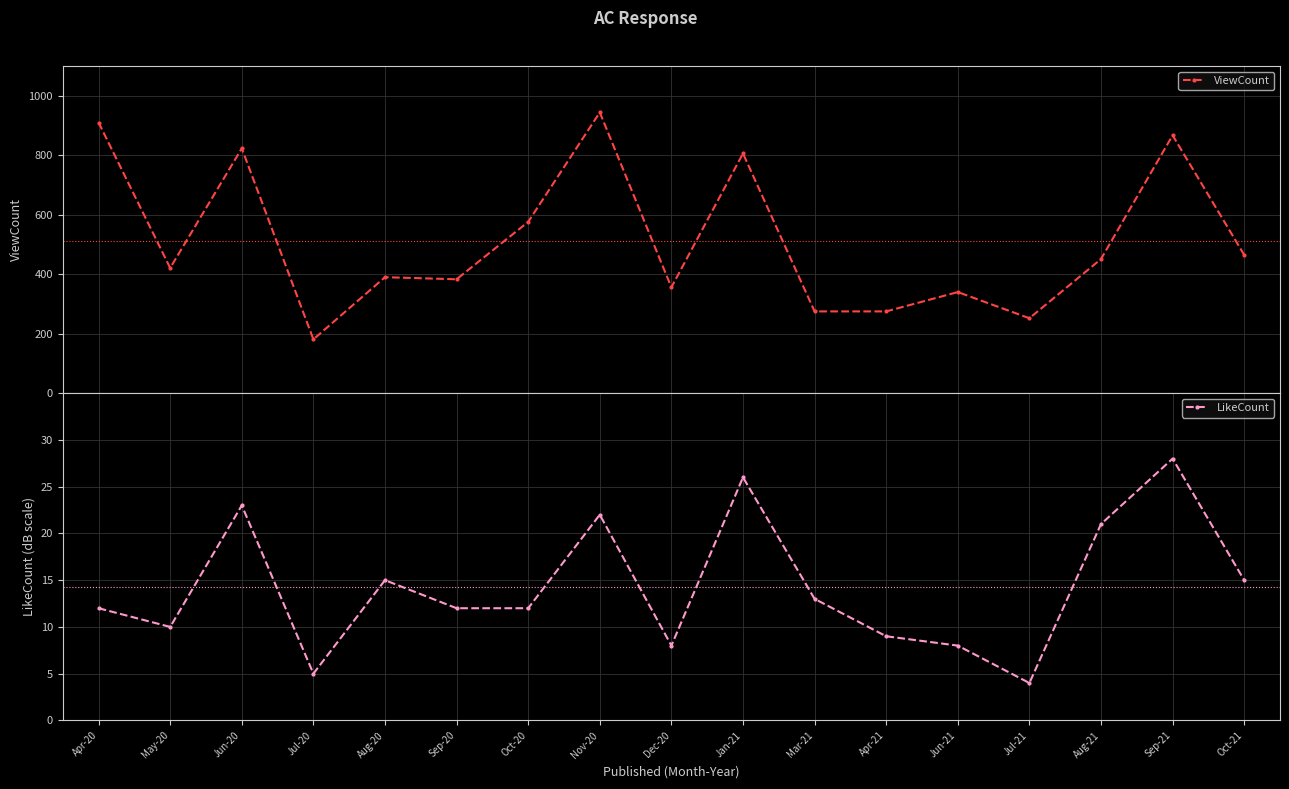

What is the sum of all LikeCount values?

243